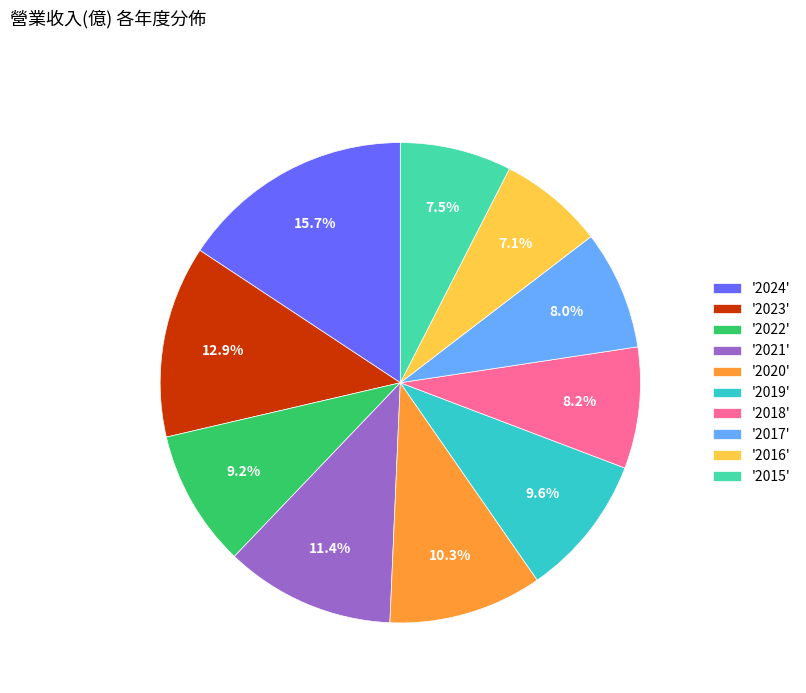

Do '2019' and '2023' together represent more than half of the pie?

No